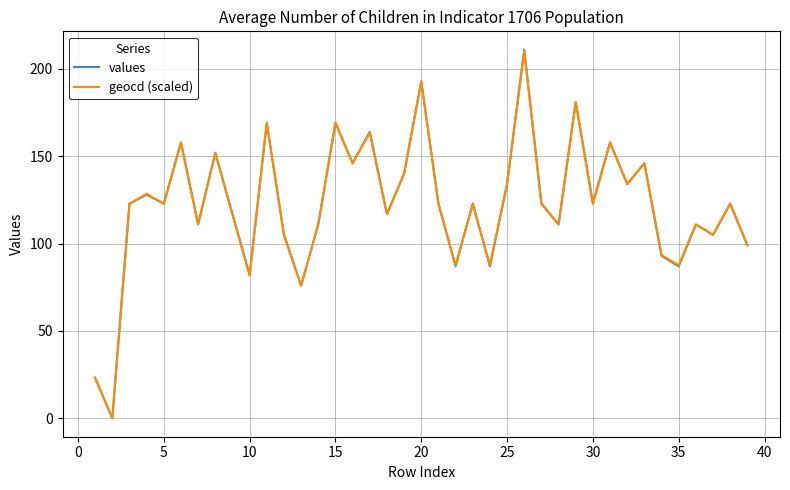

What is the sum of all geocd (scaled) values?

4766.0